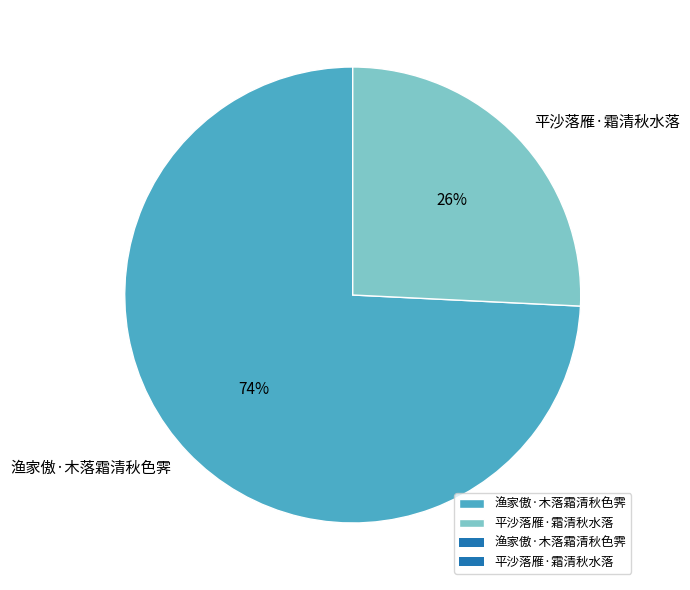

Between 平沙落雁·霜清秋水落 and 渔家傲·木落霜清秋色霁, which is larger?

渔家傲·木落霜清秋色霁